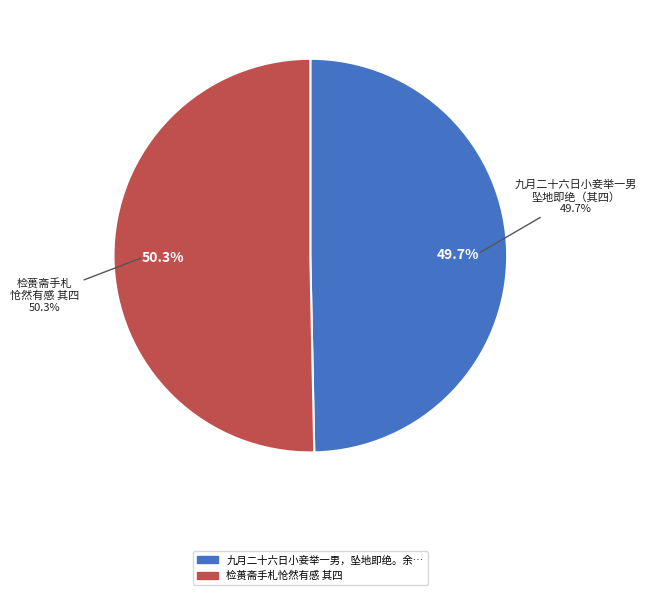

What is the ratio of the value at 九月二十六日小妾举一男，坠地即绝。余年三十有六，尚无子嗣，怆然有感 其四 to the value at 检蒉斋手札怆然有感 其四?

1.0